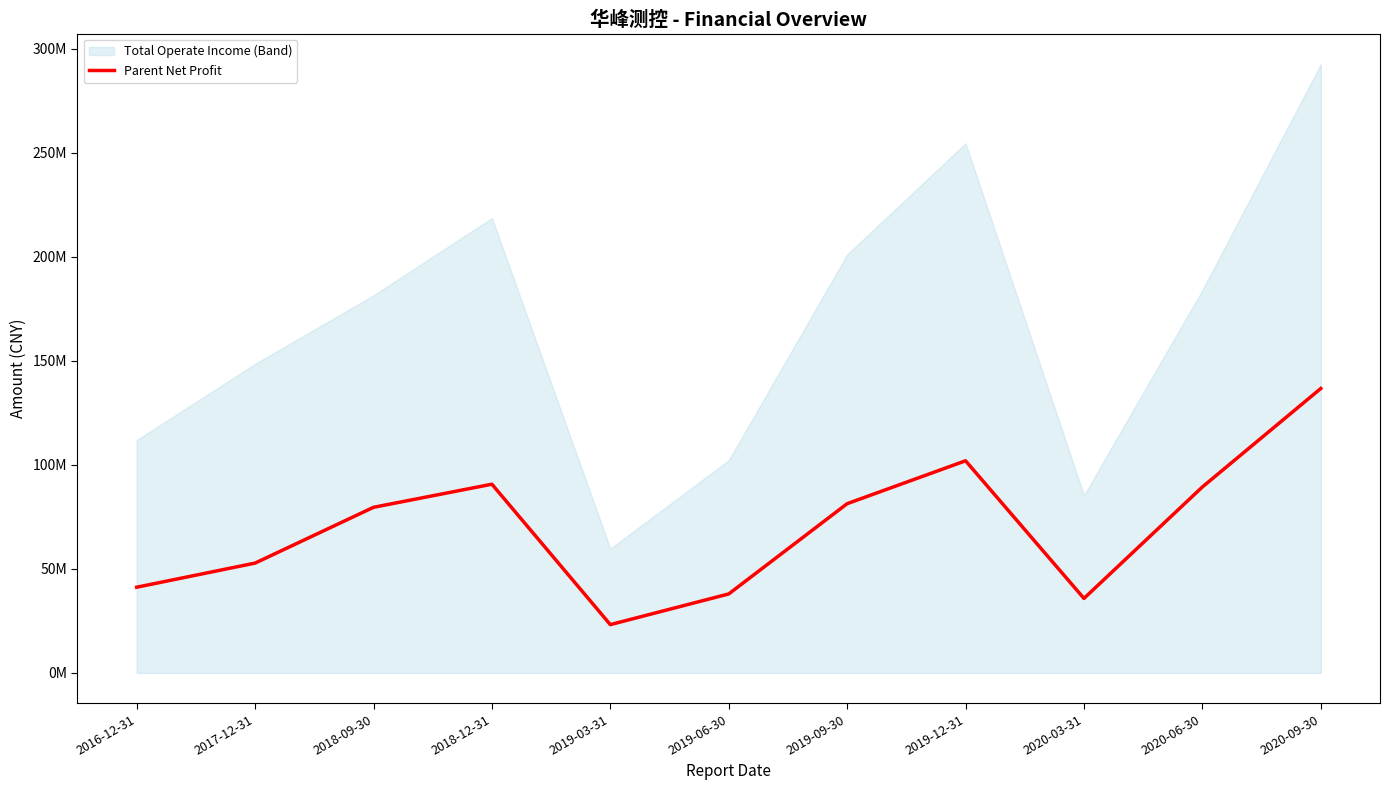

Which category has the lowest value across all series?

2019-03-31